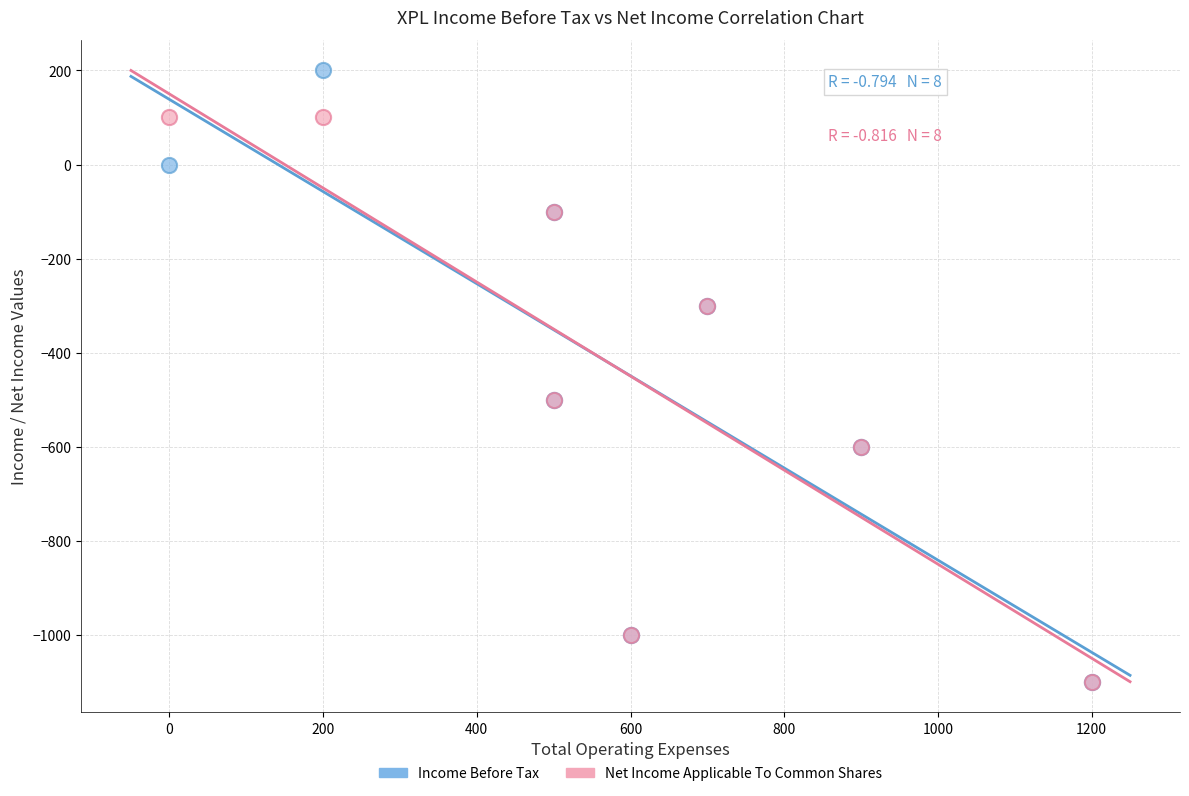

Which series has the largest Y range (max minus min)?

Income Before Tax